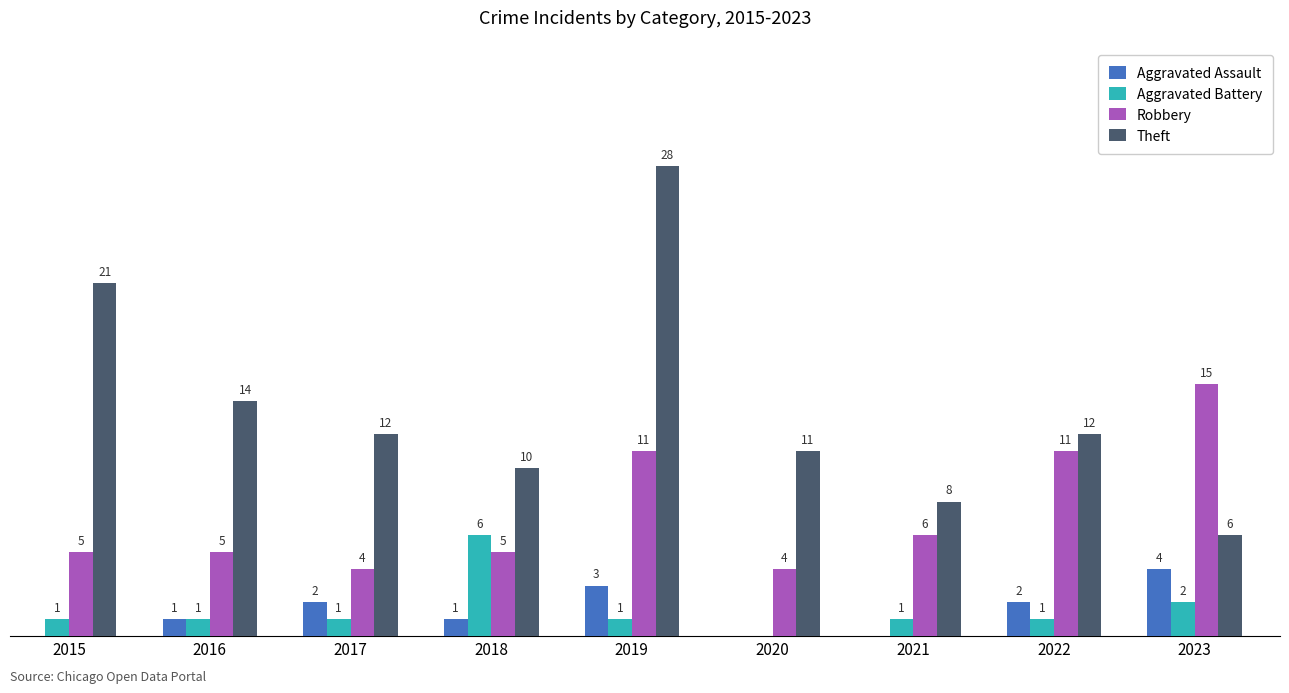

Between 2017 and 2018, which series saw the biggest shift?

Aggravated Battery